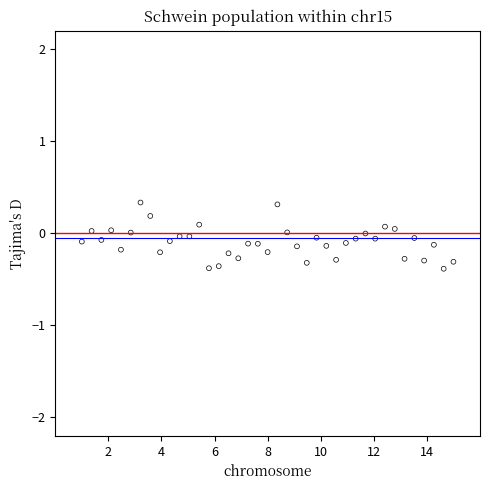

What is the range of Y values (max minus min)?

0.7